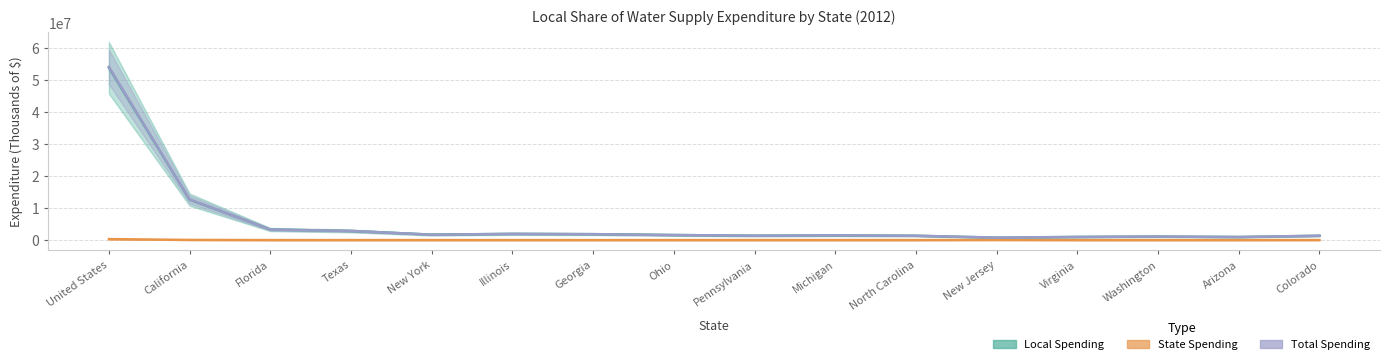

Is it true that Total Spending equals 2254842 at Ohio?

False